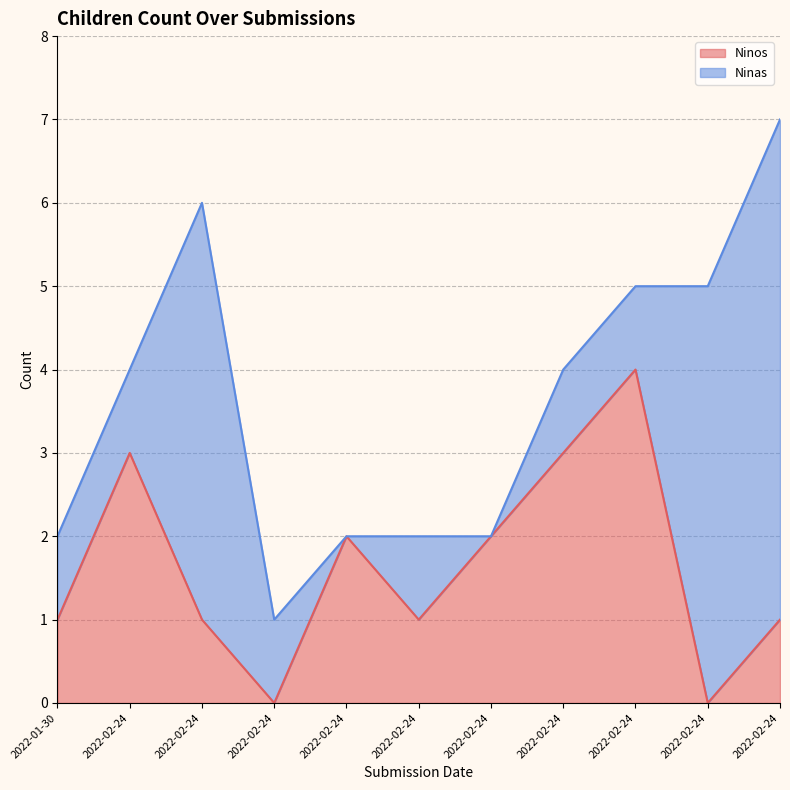

What is the difference between the second highest and second lowest values?

3